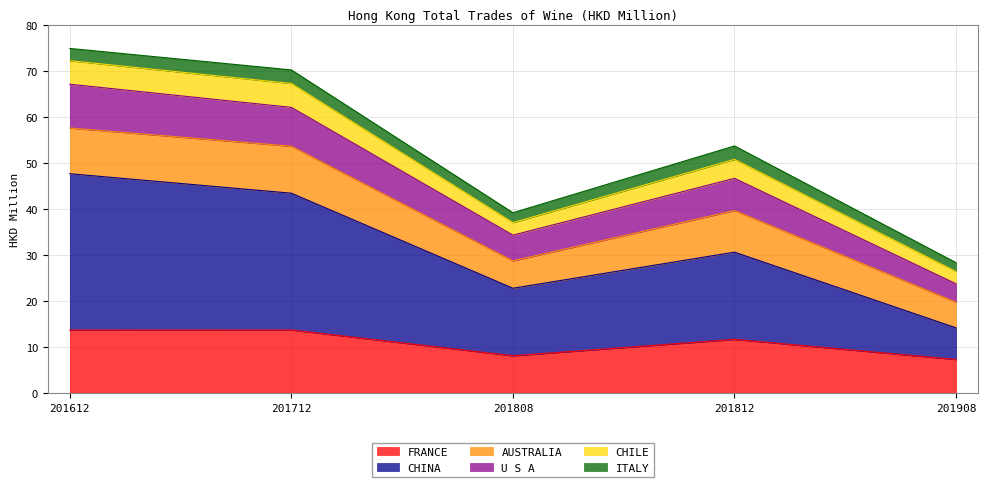

At which category is the sum across all series the highest?

201612